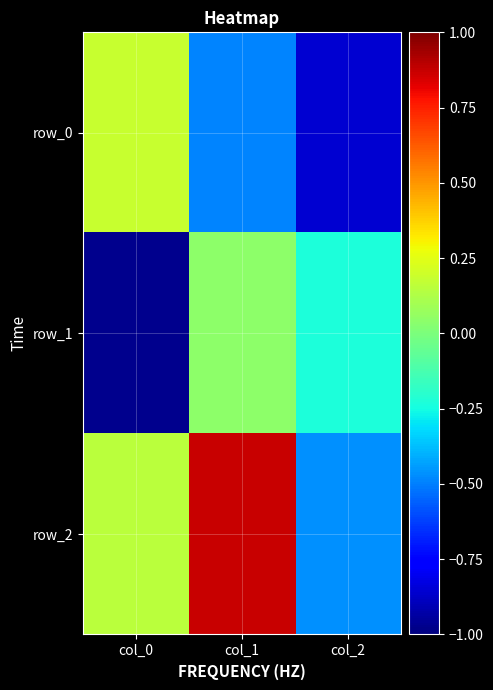

How many values in row_1 are below zero?

2